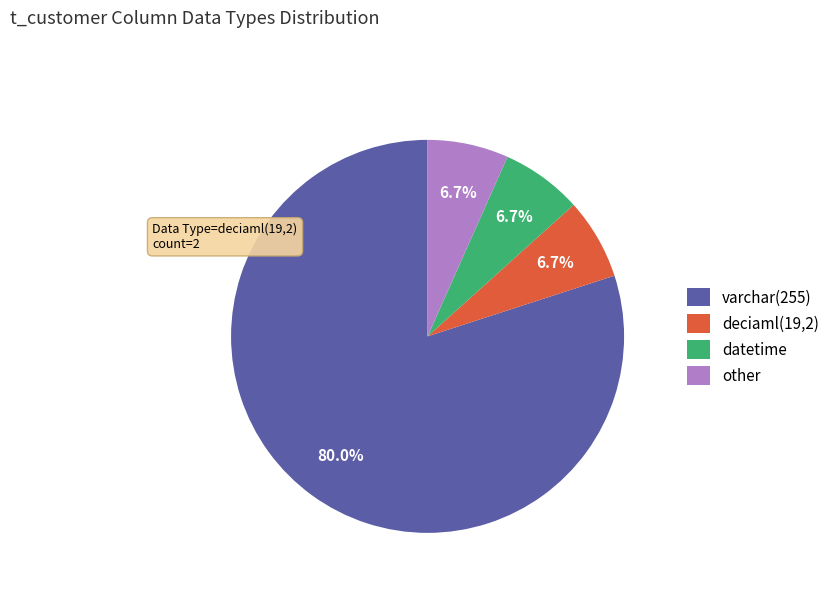

Which category has the biggest portion of the pie?

varchar(255)